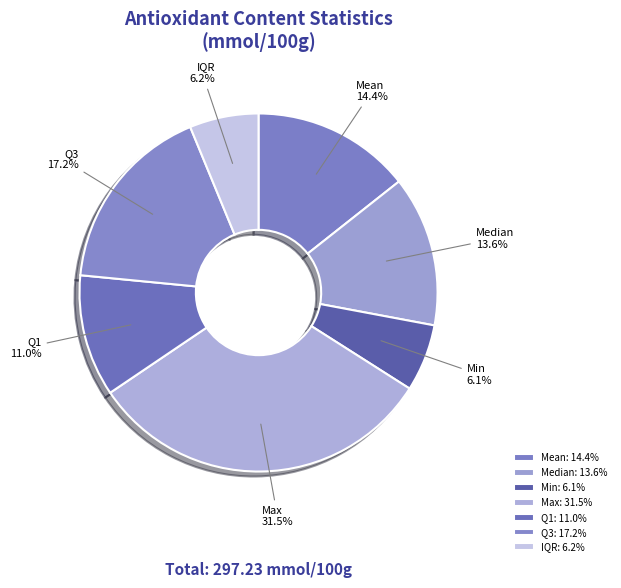

How many segments does this pie chart have?

7